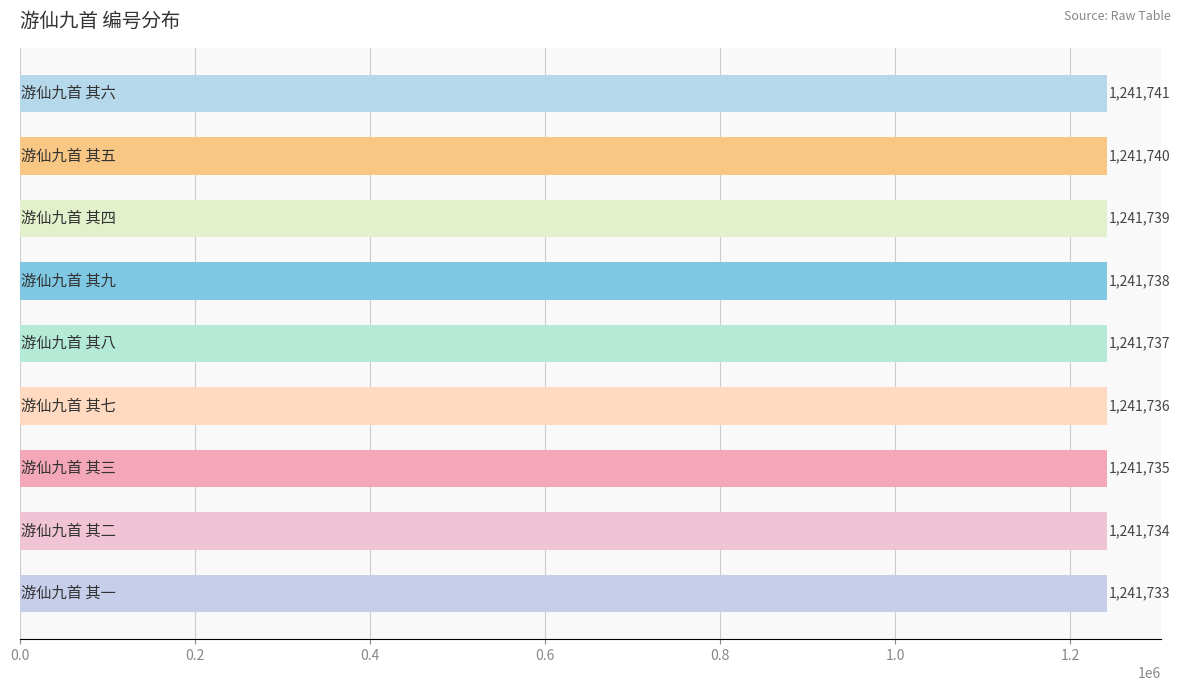

What is the smallest value displayed?

1241733